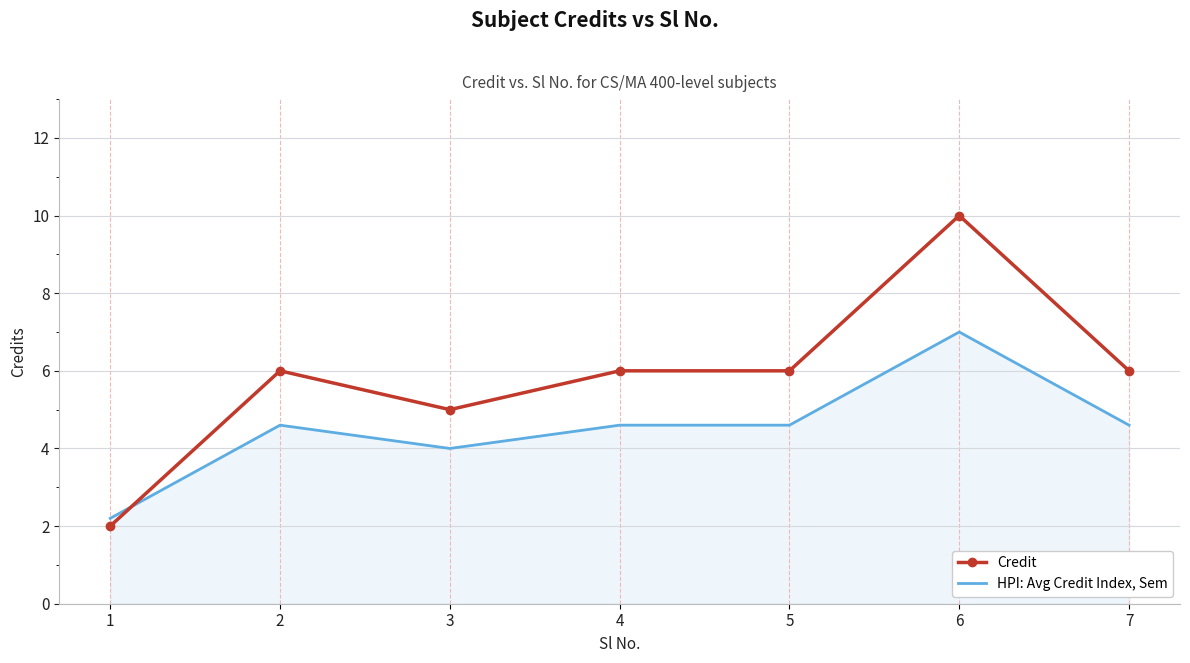

Which series has the widest spread of values?

Credit